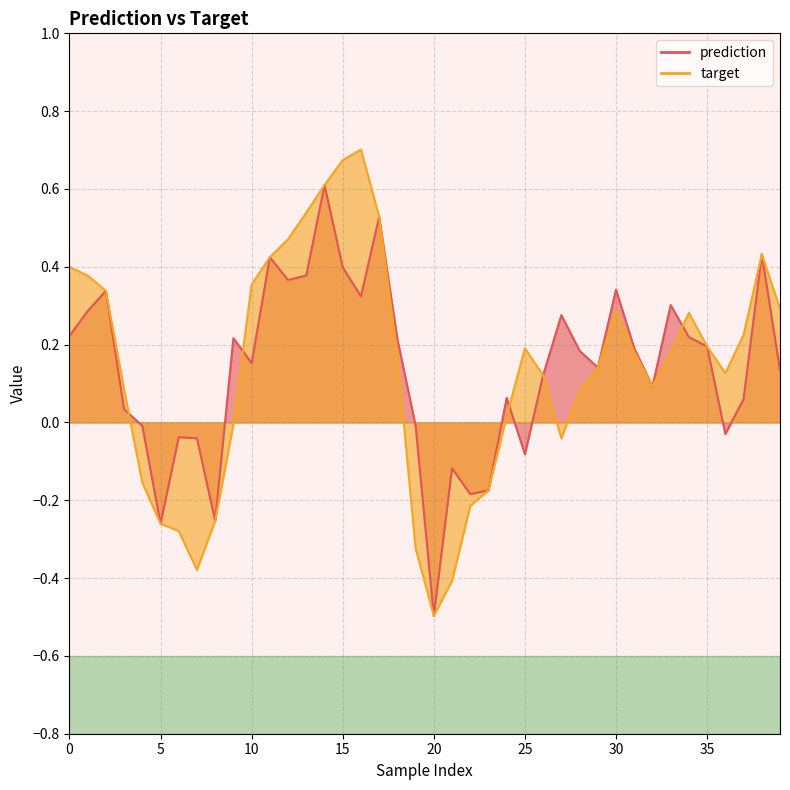

True or false: prediction has more than 1 points higher than both neighbors.

True